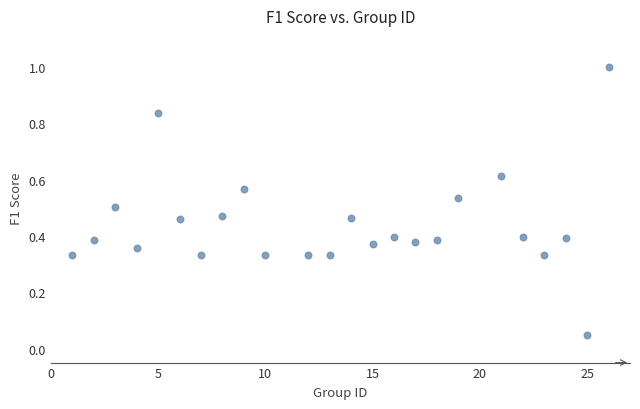

What is the range of X values (max minus min)?

25.0